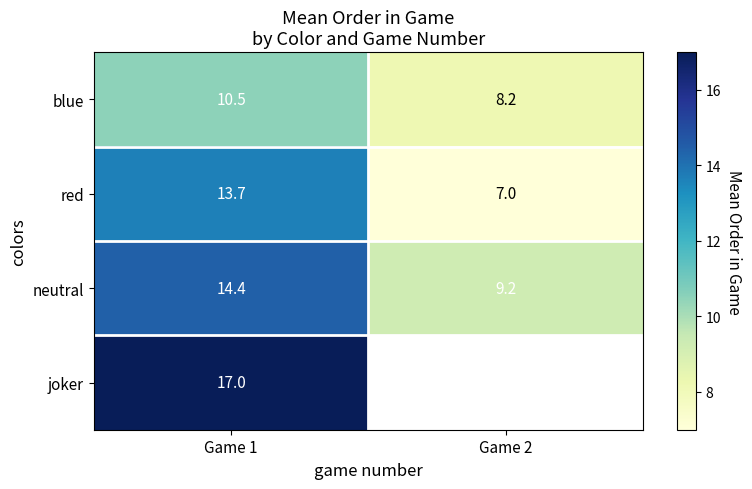

What is the sum of the red values at Game 1 and Game 2?

20.7